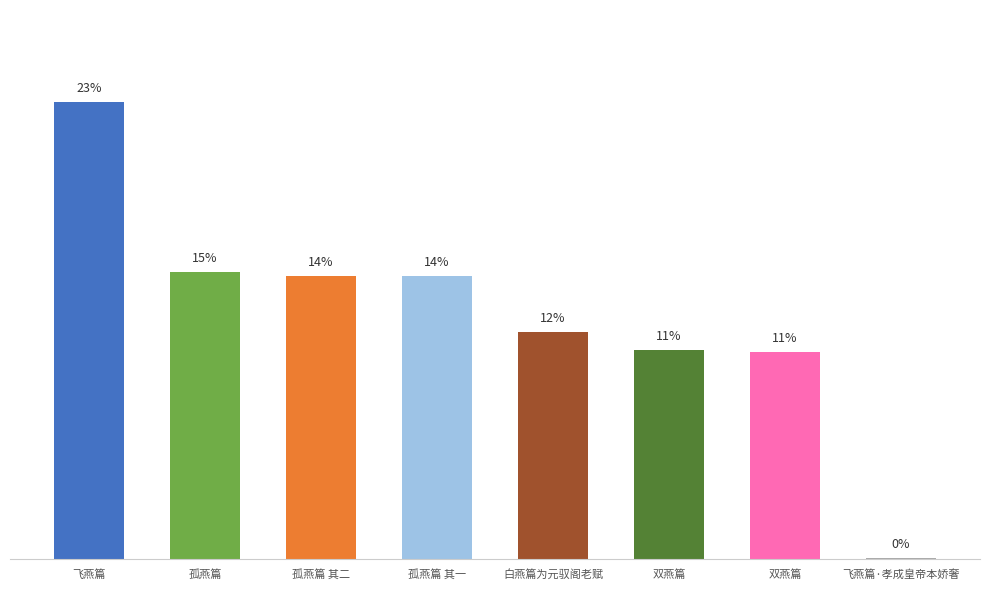

Does the chart contain any negative values?

No